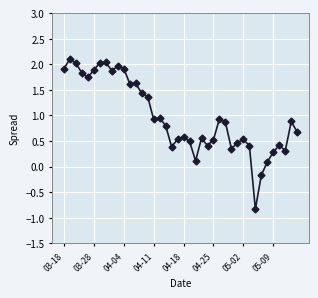

What is the greatest value displayed?

2.1